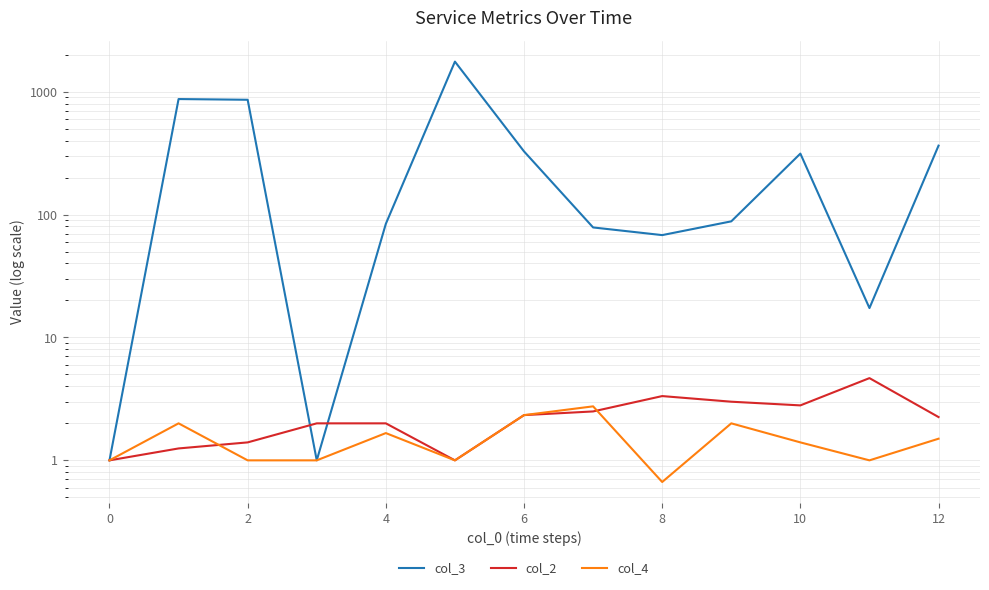

Is it true that col_3 equals 858.2 at 2?

True